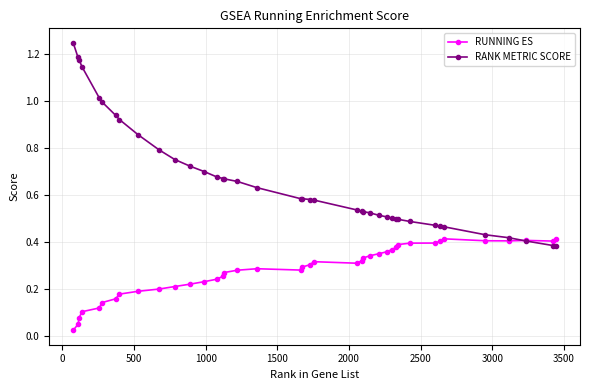

Which series has the widest spread of values?

RANK METRIC SCORE